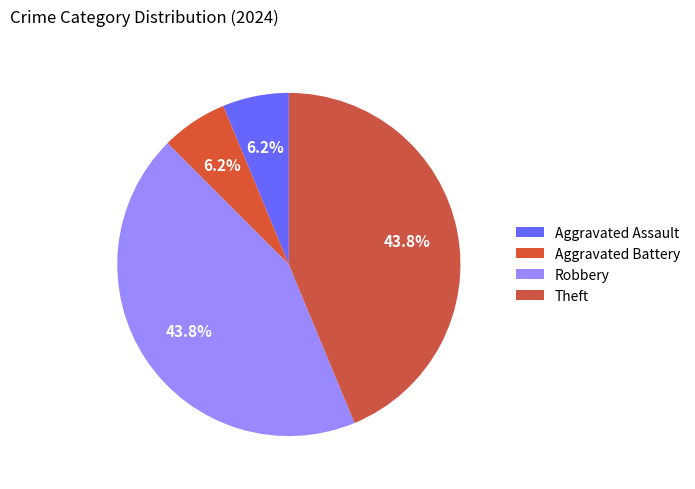

Which slice is the smallest?

Aggravated Assault